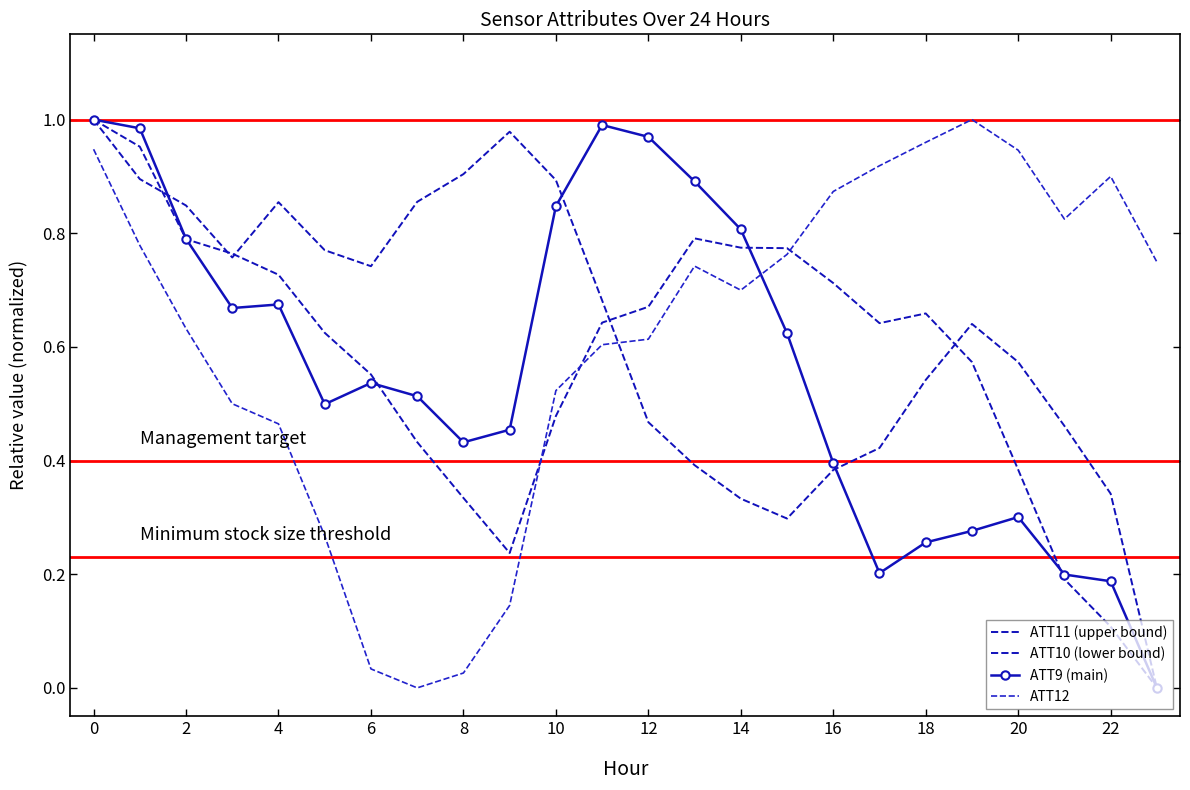

What is the difference between the maximum and second lowest values in the ATT11 (upper bound) series?

0.9